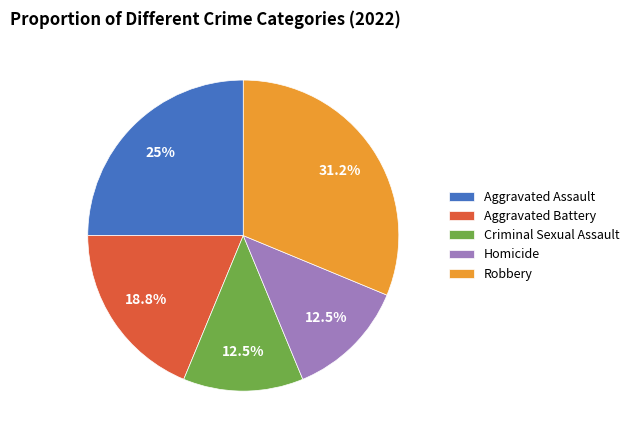

What is the ratio of the value at Homicide to the value at Aggravated Battery?

0.7